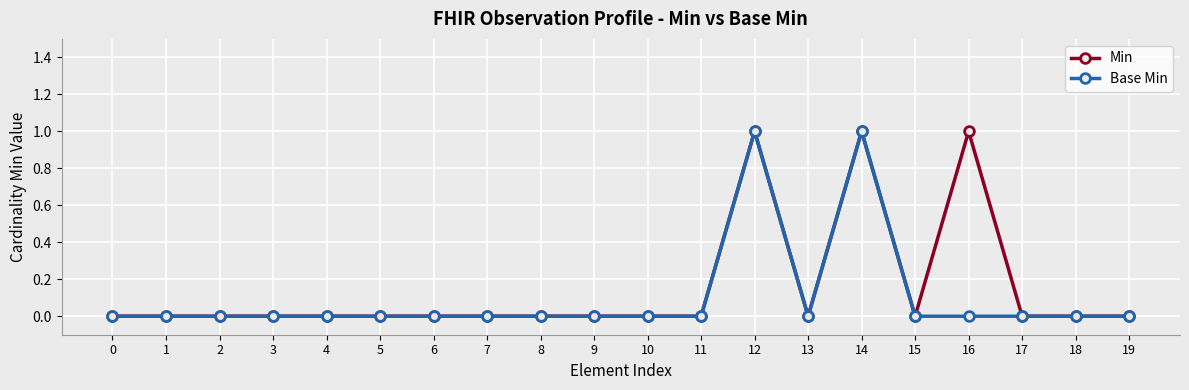

Count the Min values in the range 0 to 1.

20